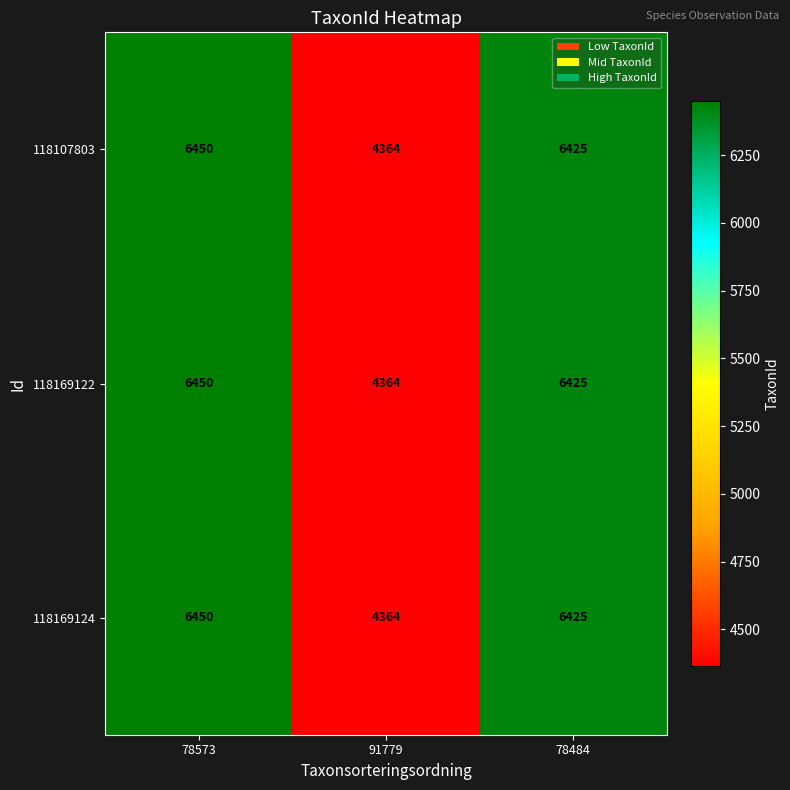

What is the sum of the 118107803 values at 78573 and 78484?

12875